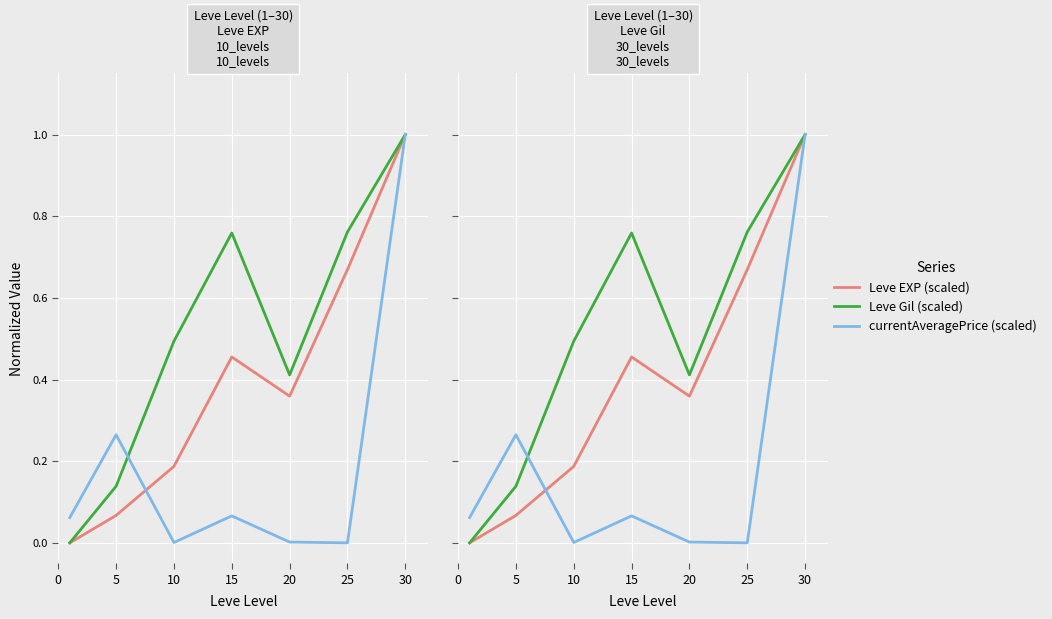

What is the difference between the highest and lowest values at 15?

0.7